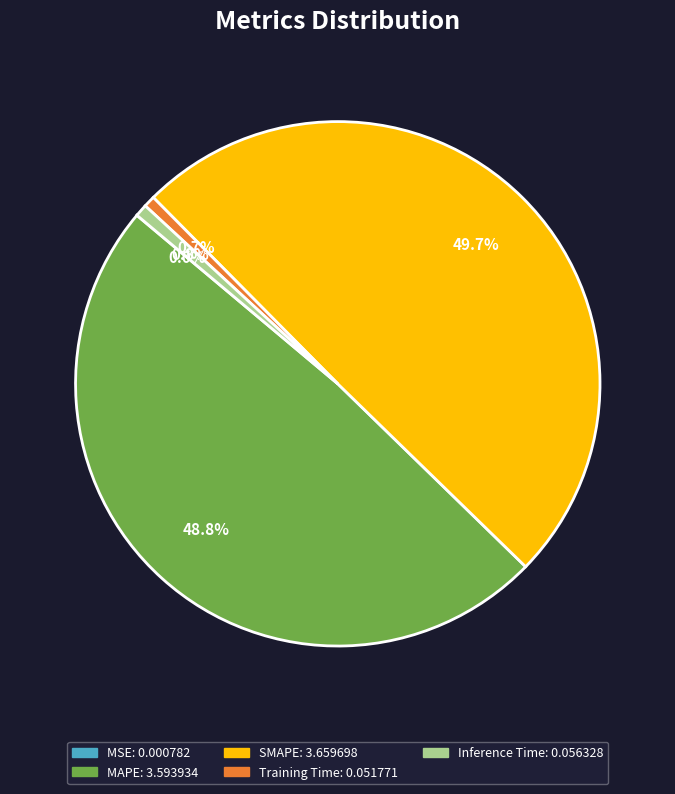

Combined, do MAPE and SMAPE account for over 50%?

Yes